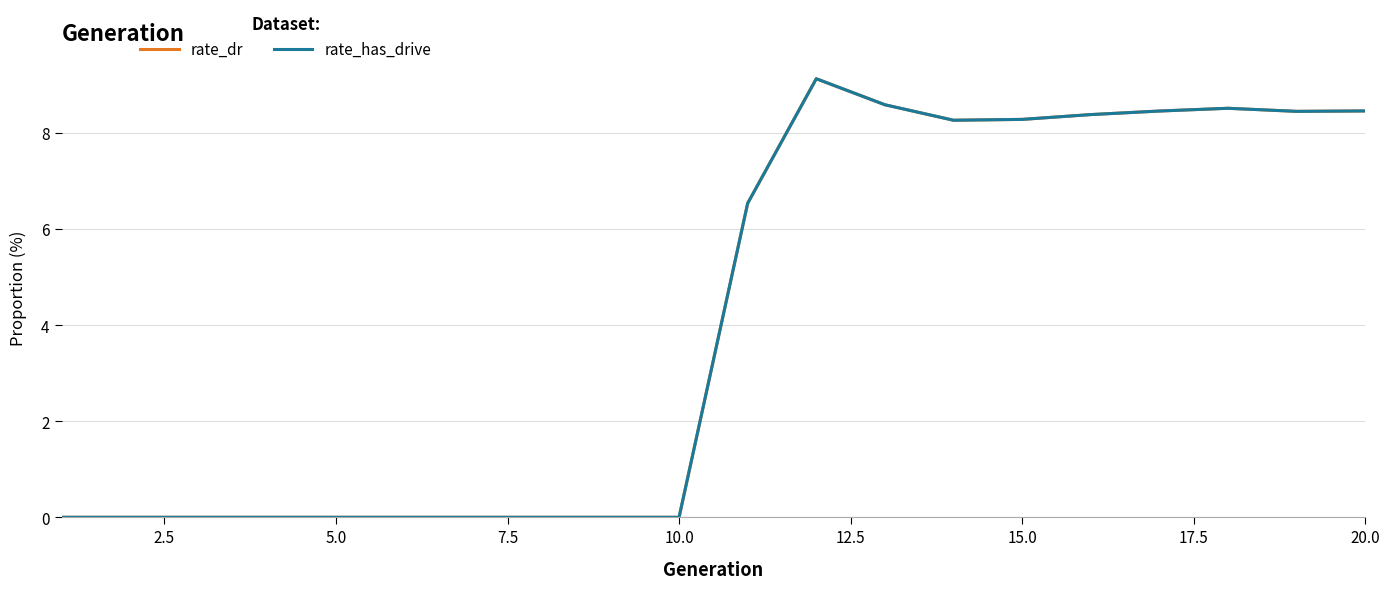

Is this an area chart (filled region under the line)?

No